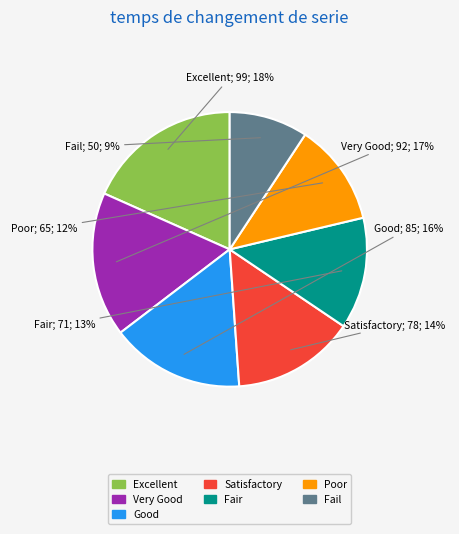

Between Satisfactory and Fair, which is larger?

Satisfactory